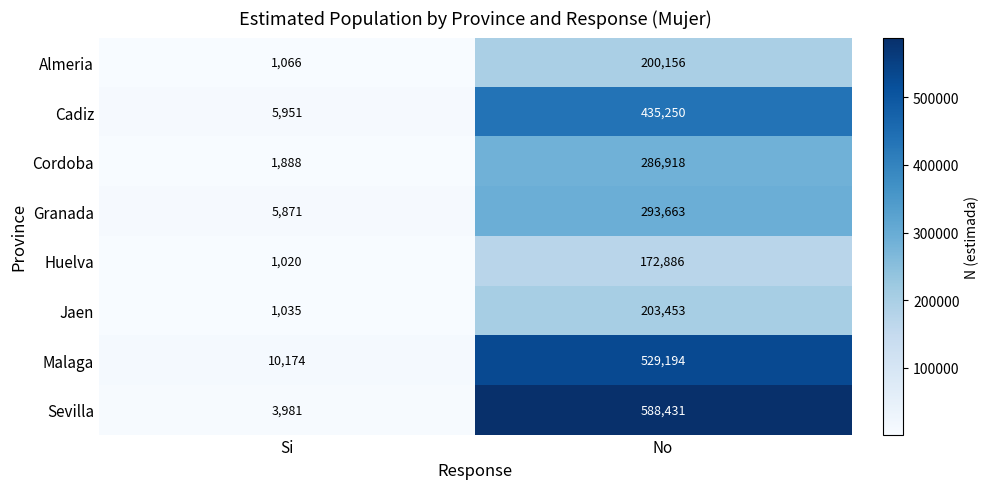

How many categories are shown in the chart?

2